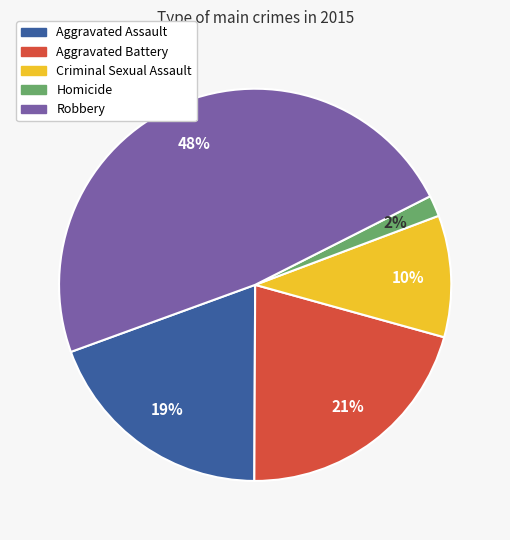

To the nearest percent, what percentage of the pie is Homicide?

2%